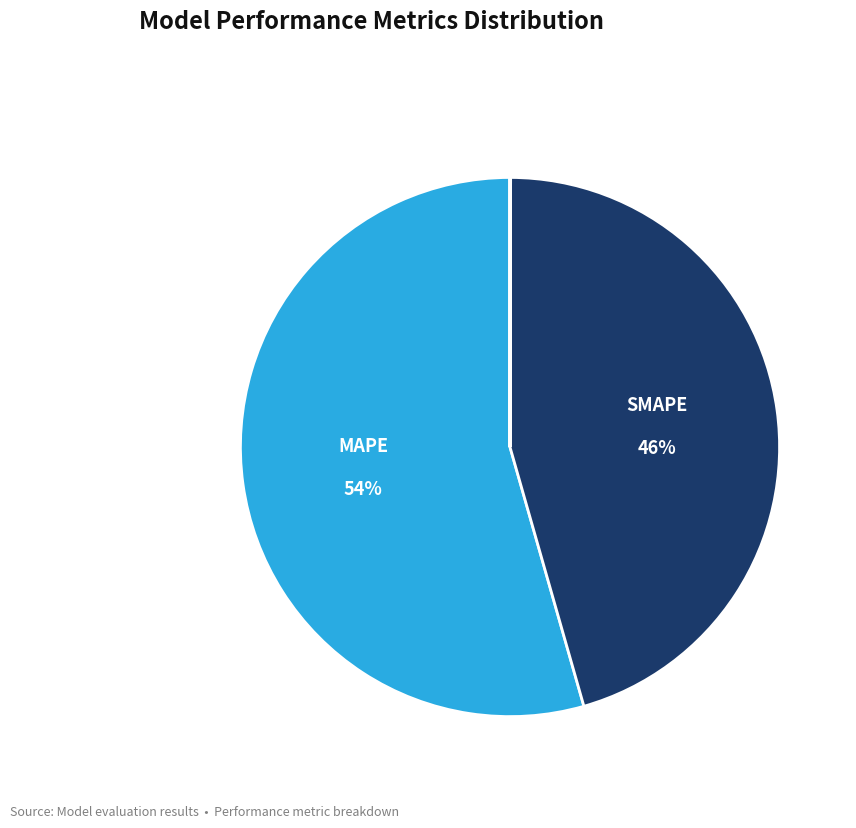

To the nearest percent, what is the average slice percentage?

20%